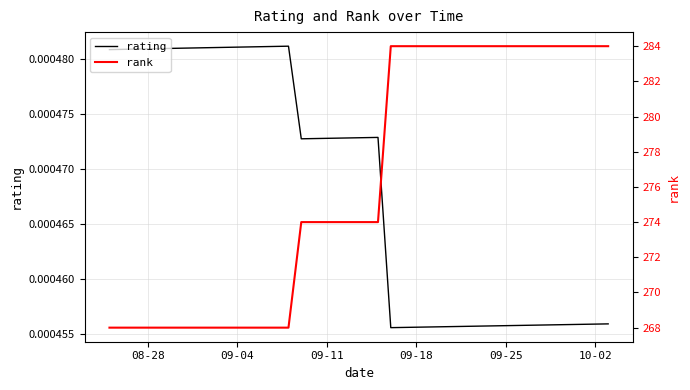

Reading right to left, list all the values displayed in this chart.

rating: 0.0	0.0	0.0	0.0	0.0	0.0	0.0	0.0	0.0	0.0	0.0	0.0	0.0	0.0	0.0	0.0	0.0	0.0	0.0	0.0	0.0	0.0	0.0	0.0	0.0	0.0	0.0	0.0	0.0	0.0	0.0	0.0	0.0	0.0	0.0	0.0	0.0	0.0	0.0	0.0
rank: 284.0	284.0	284.0	284.0	284.0	284.0	284.0	284.0	284.0	284.0	284.0	284.0	284.0	284.0	284.0	284.0	284.0	284.0	274.0	274.0	274.0	274.0	274.0	274.0	274.0	268.0	268.0	268.0	268.0	268.0	268.0	268.0	268.0	268.0	268.0	268.0	268.0	268.0	268.0	268.0